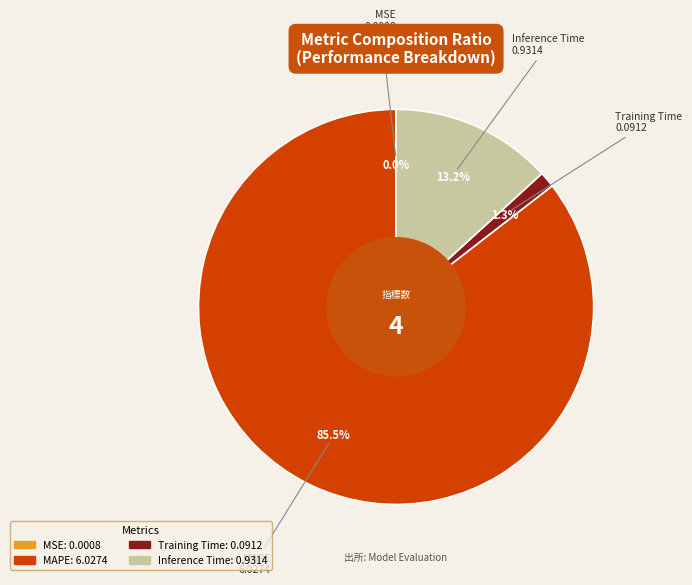

Which slice is the largest?

MAPE